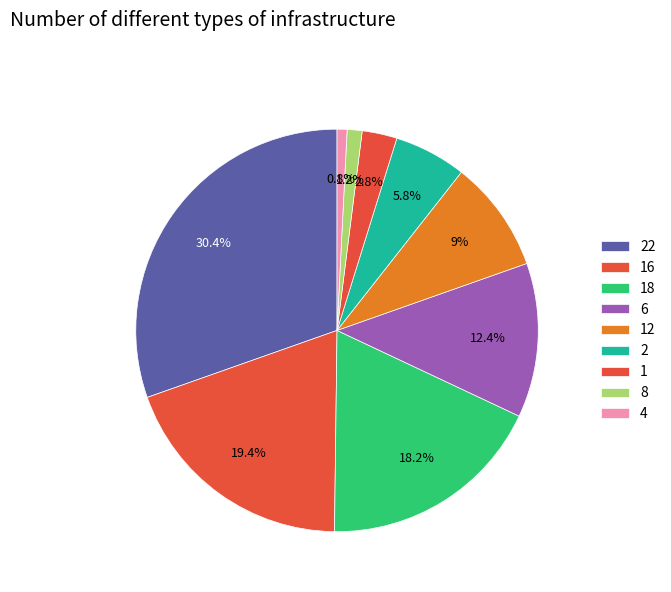

How many slices are in this pie chart?

9